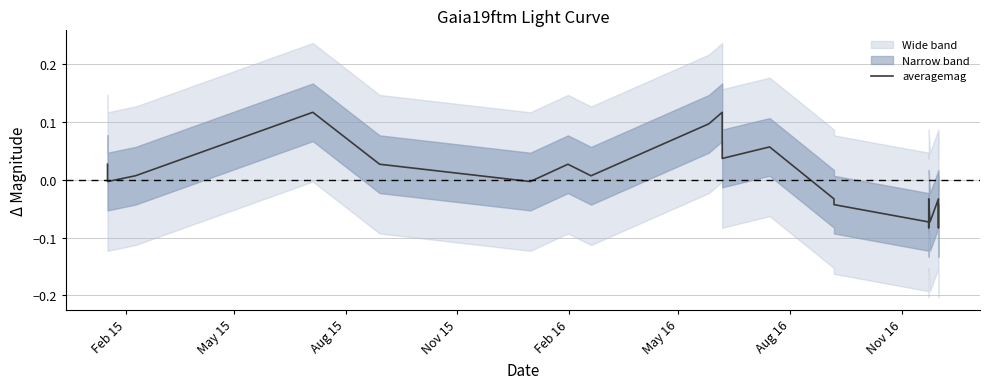

Reading right to left, list all the values displayed in this chart.

-0.0	-0.1	-0.0	-0.1	-0.0	-0.1	-0.1	-0.0	-0.0	-0.0	-0.0	0.1	0.0	0.0	0.1	0.1	0.0	0.0	-0.0	0.0	0.1	0.0	-0.0	0.0